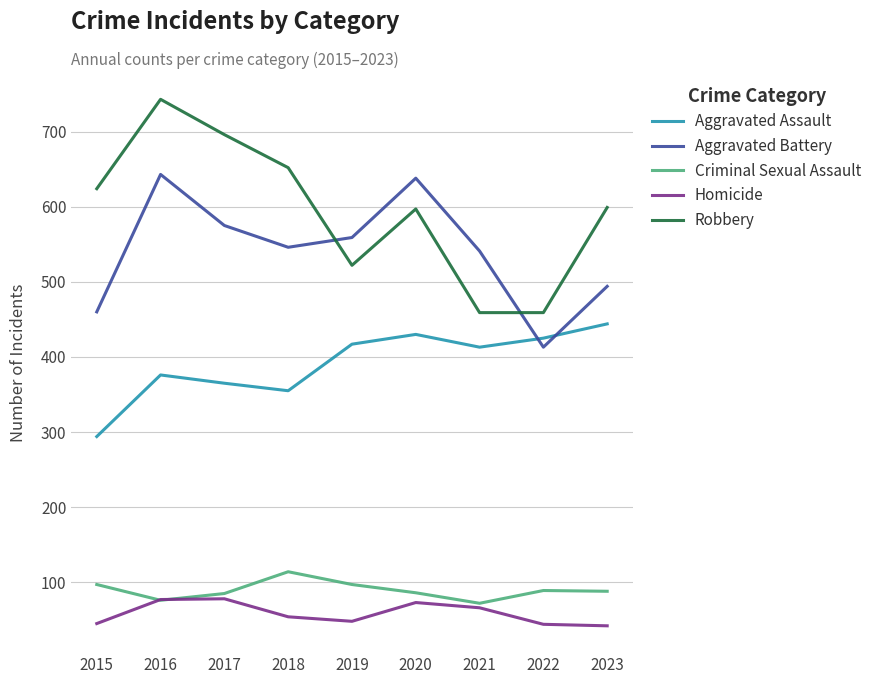

In Aggravated Assault, how many points are lower than both neighbors (excluding endpoints)?

2